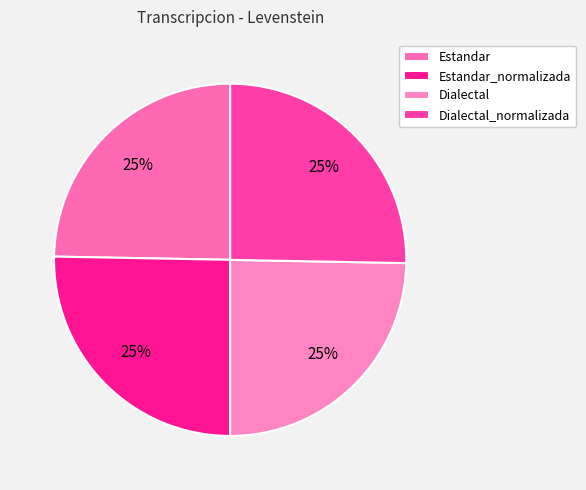

Is there any slice that represents more than half of the pie?

No